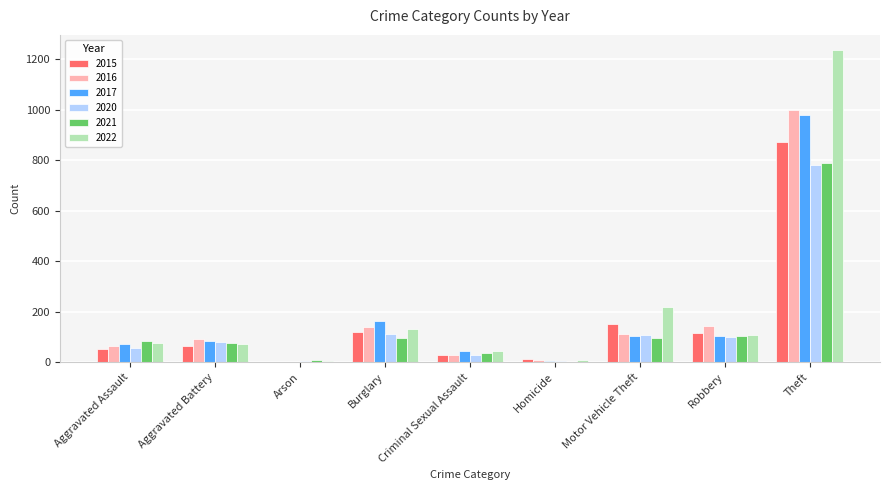

Which series has the largest total across all categories?

2022